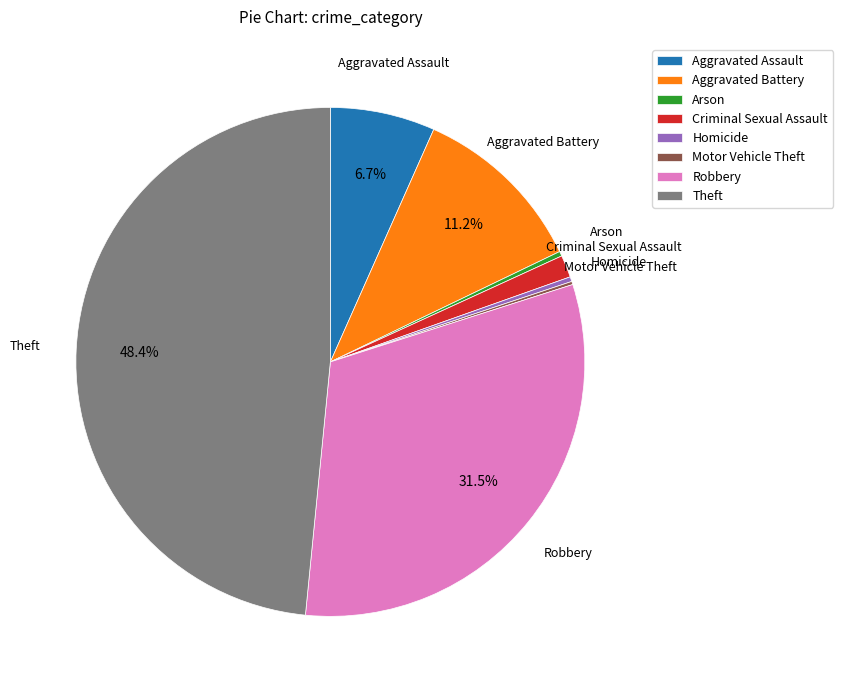

Is there a majority slice in this chart?

No